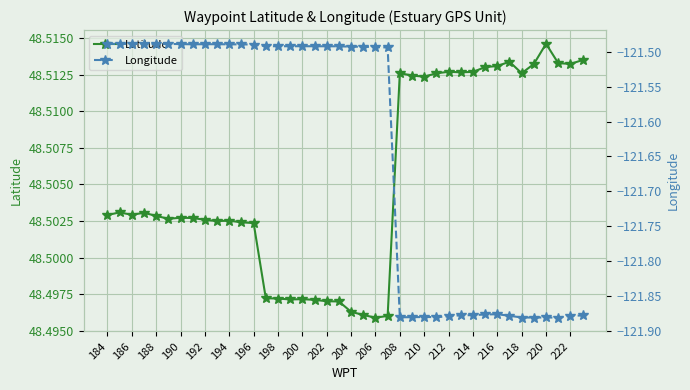

What is the value of the Longitude point at the 9th from the left?

-121.5